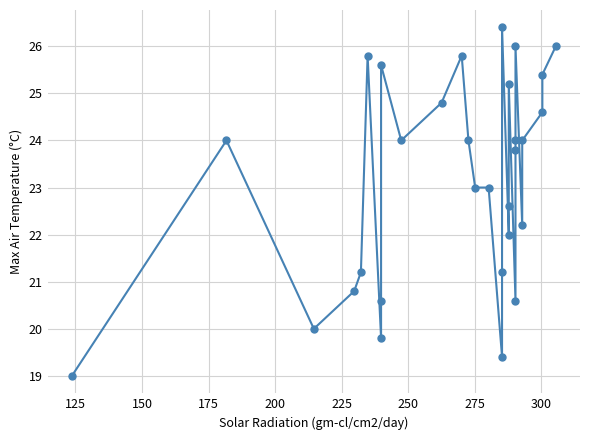

How many lines are shown in the chart?

1